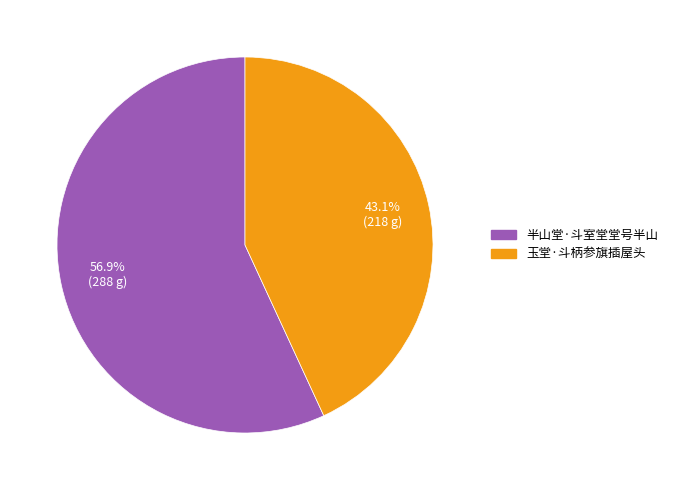

What is the largest slice in the pie chart?

半山堂·斗室堂堂号半山